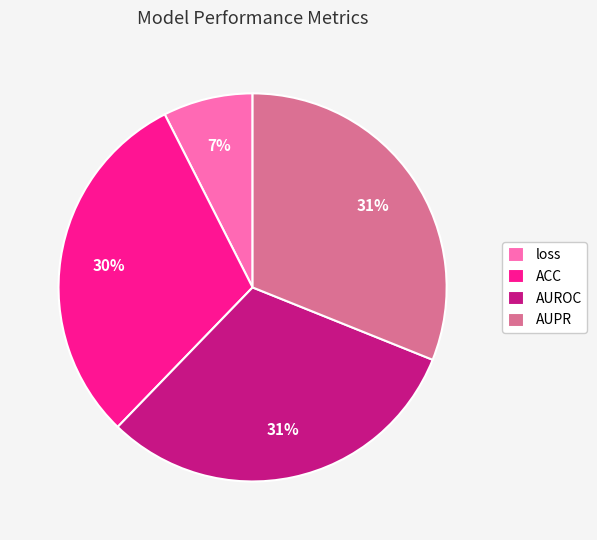

To the nearest percent, what portion does ACC represent?

30%